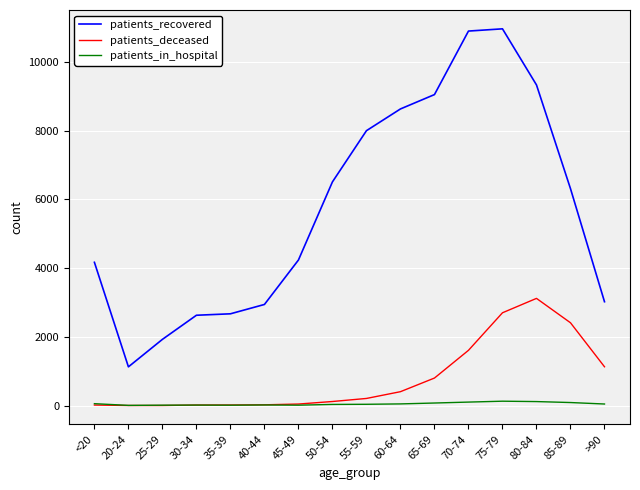

Is the value of patients_recovered at 60-64 greater than the value of patients_in_hospital at 40-44?

Yes